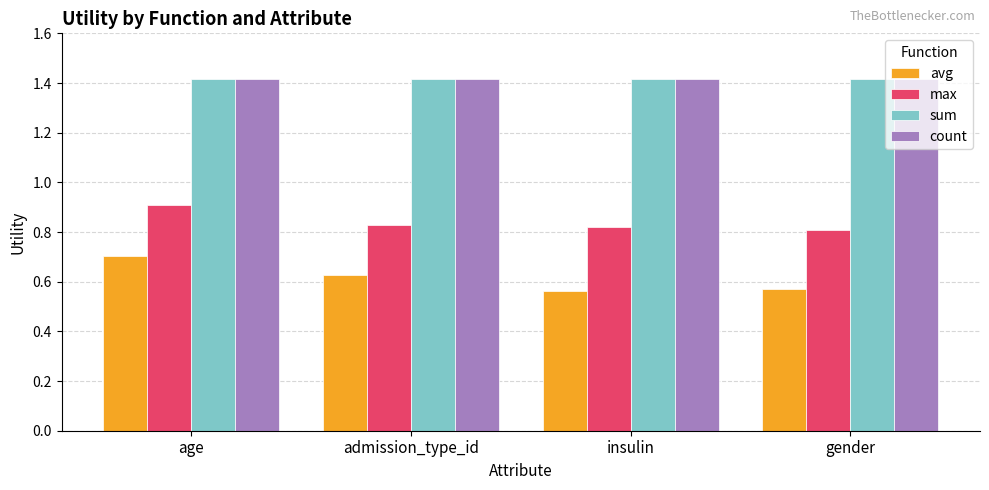

The value of max at admission_type_id is 0.8. True or false?

True